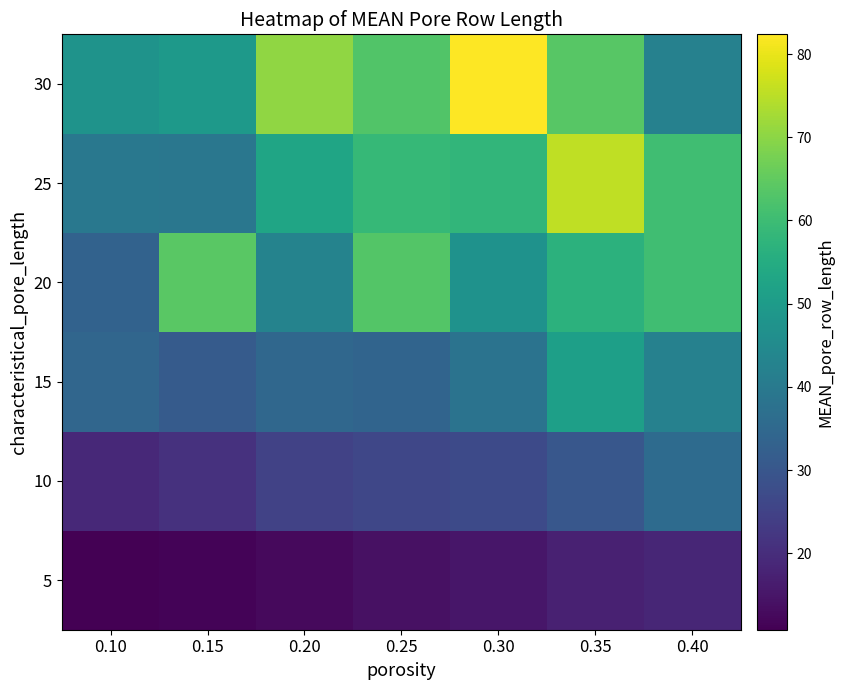

Which category has the lowest value across all series?

0.10